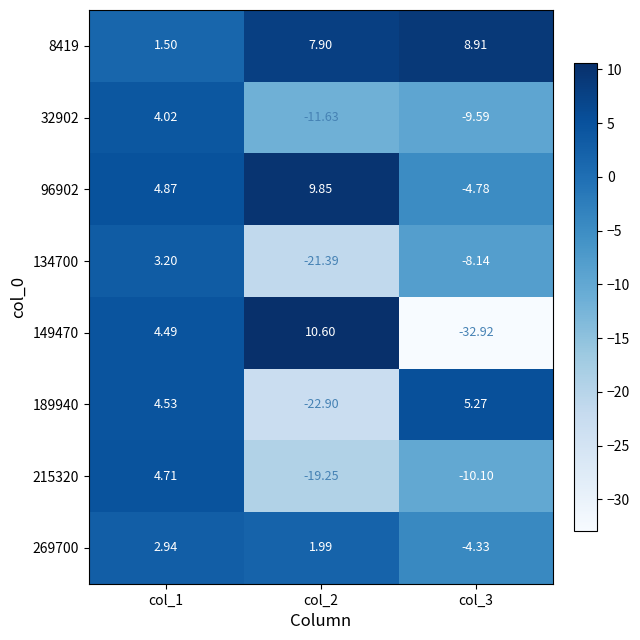

Is the value of 8419 at col_3 greater than the value of 96902 at col_3?

Yes